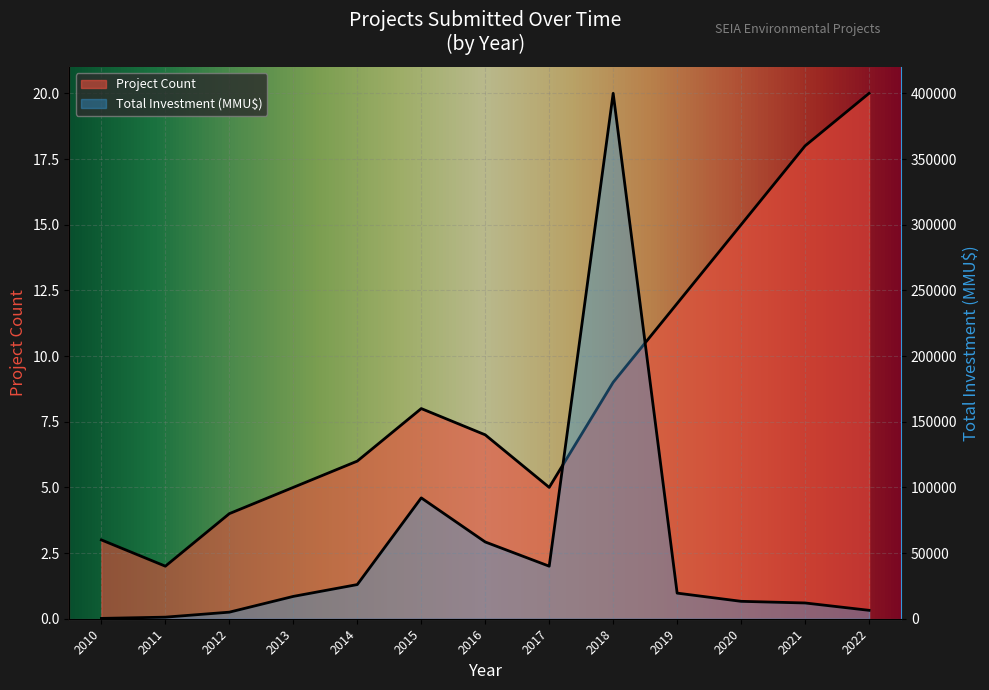

What is the maximum value for Project Count?

20